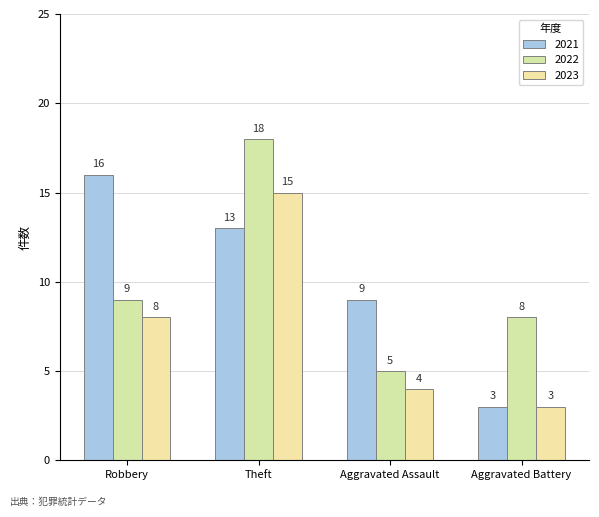

The value of 2022 at Aggravated Battery is 12. True or false?

False